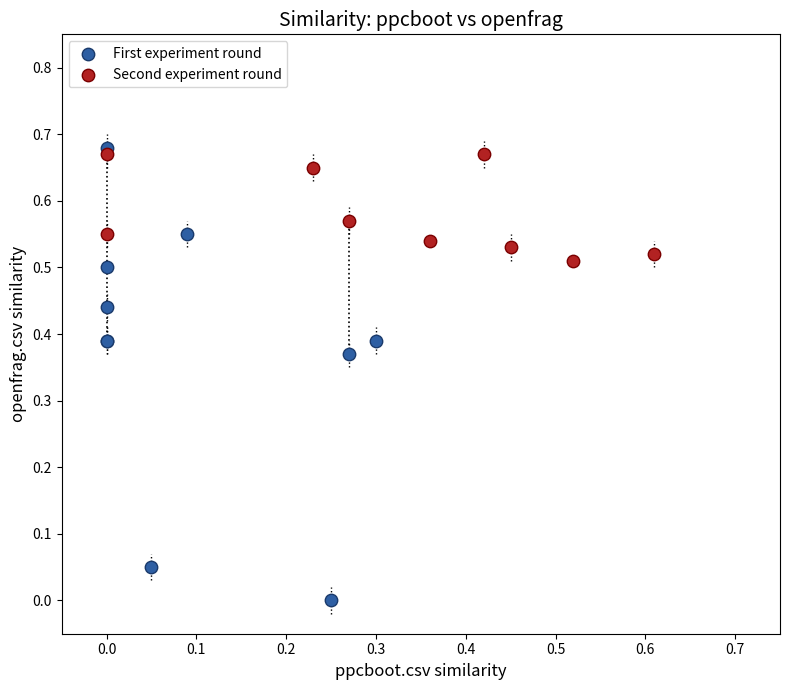

Which series has the widest spread of Y values?

First experiment round